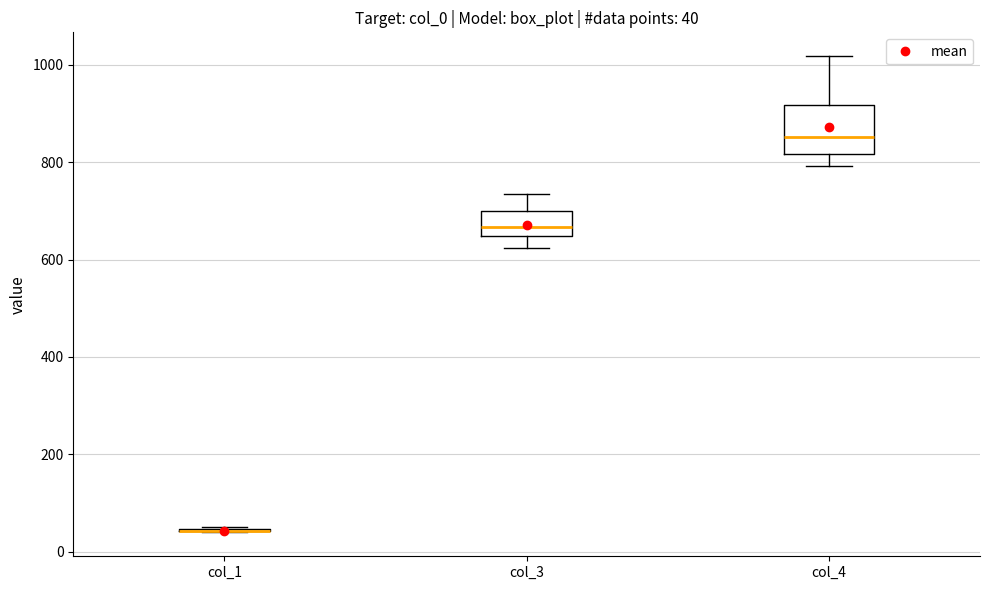

Comparing the boxes themselves (not the whiskers), which one is the tallest?

col_4